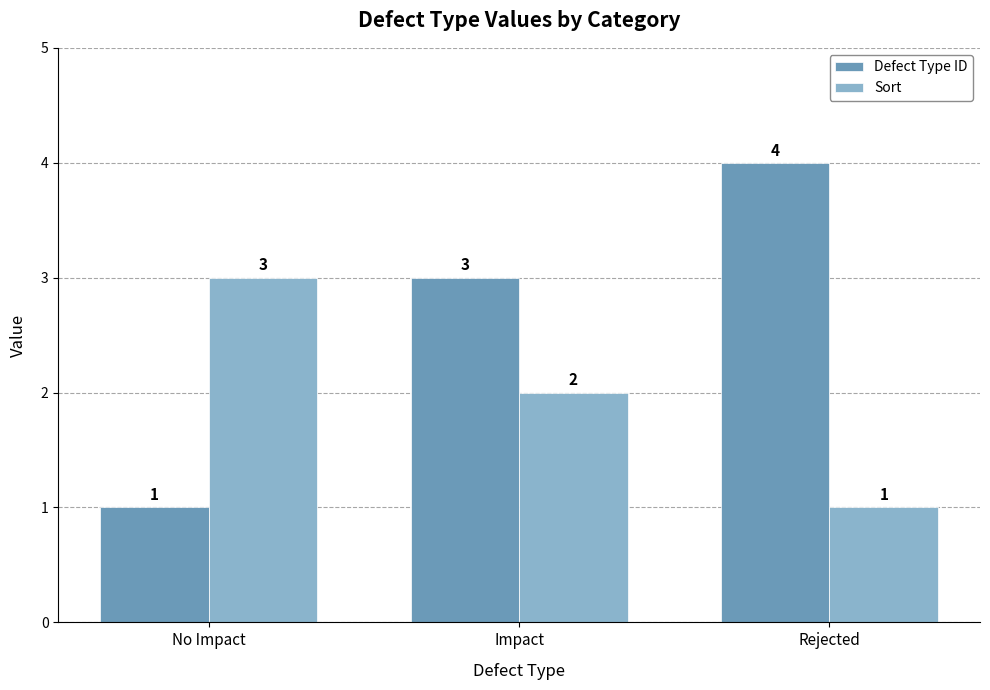

At how many categories does at least one series exceed 2?

3